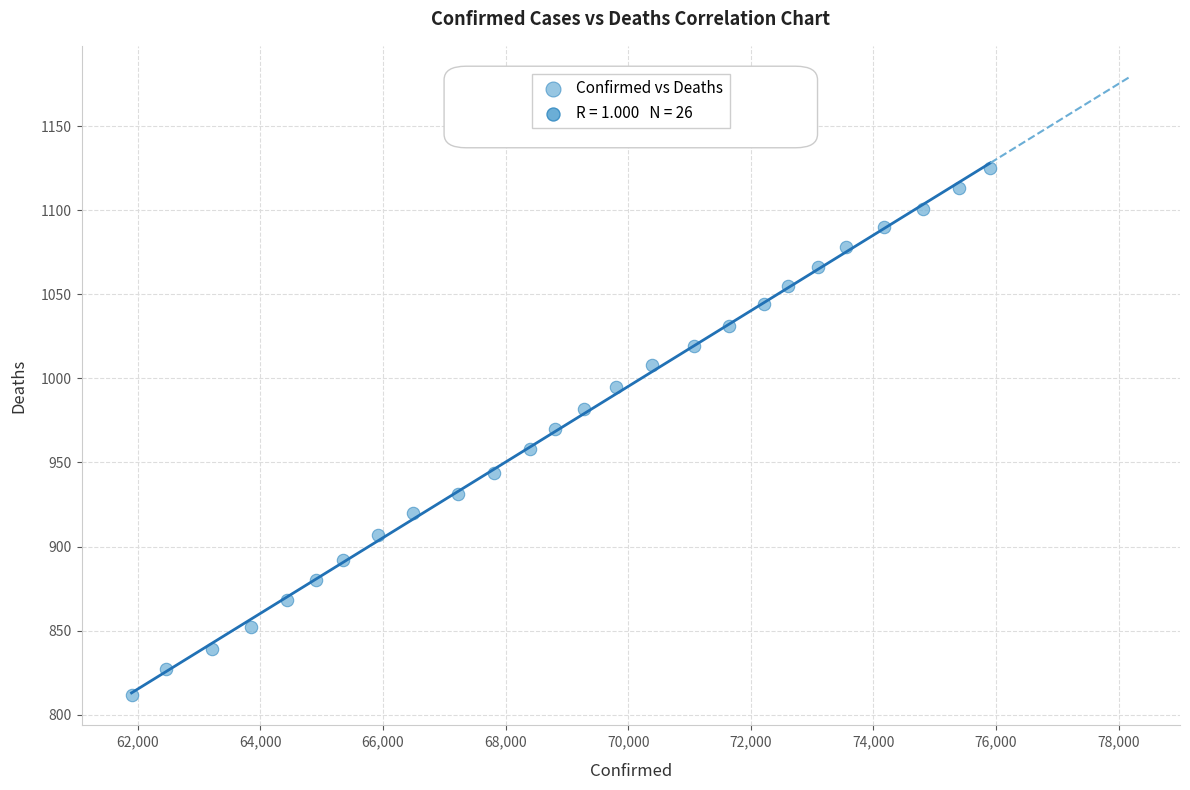

What is the range of Y values (max minus min)?

313